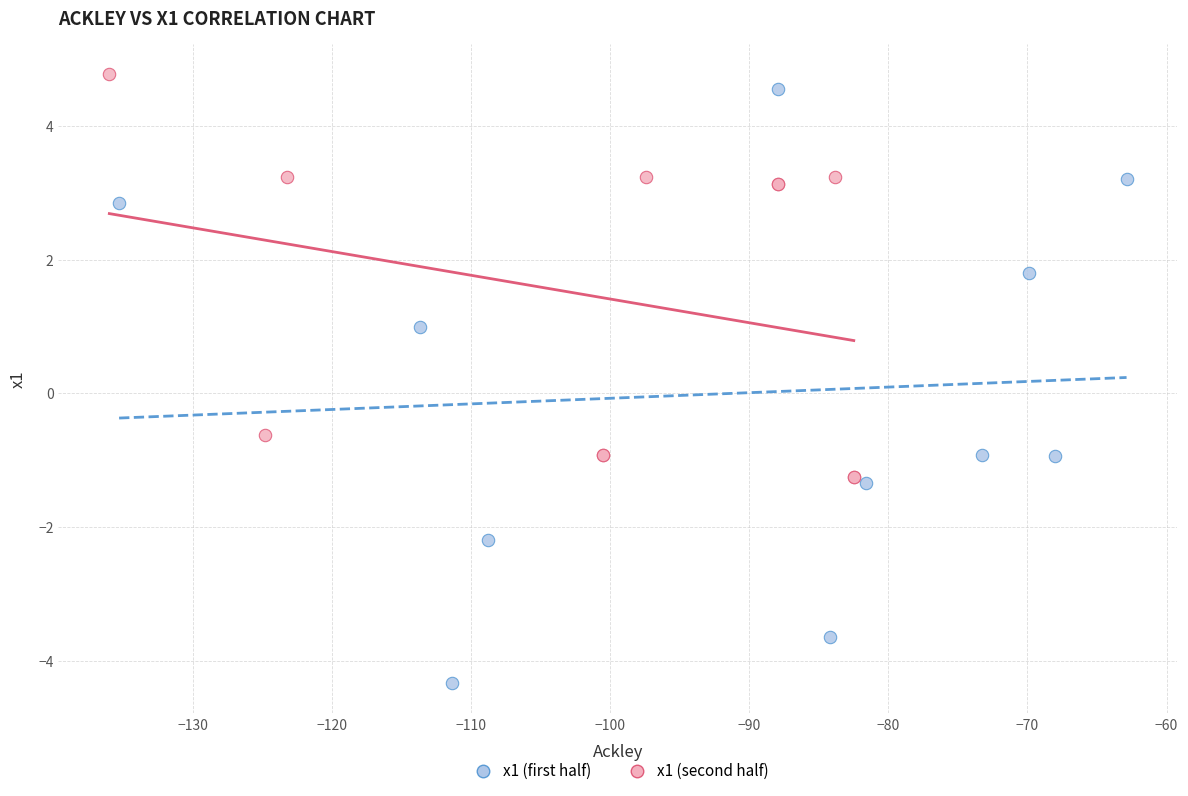

What are all the series names shown in the legend?

x1 (first half), x1 (second half)